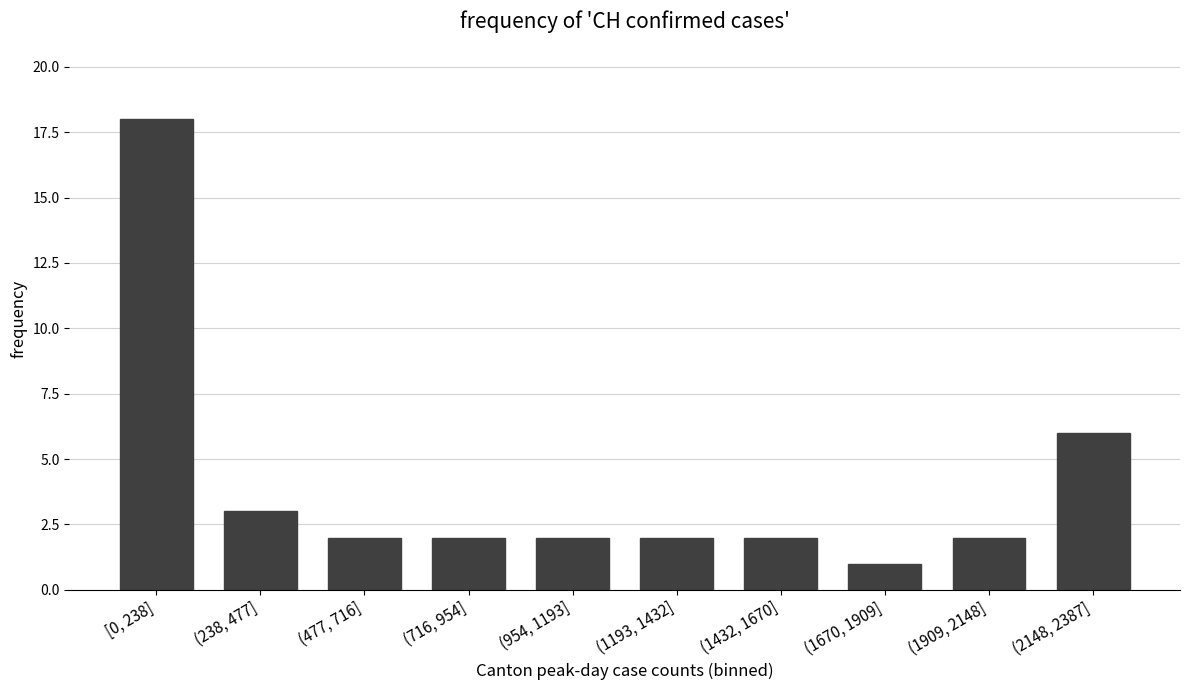

The chart shows a value of 2 at (1909, 2148]. True or false?

True